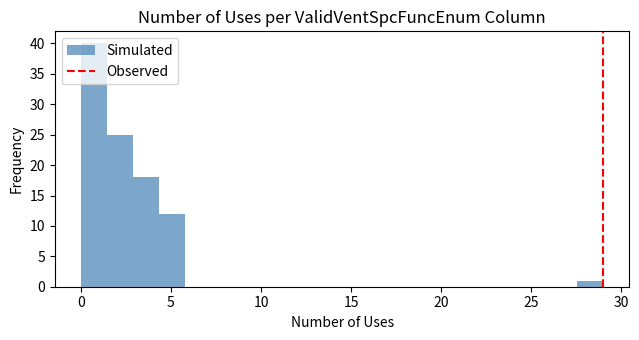

Around what value on the x-axis is the tallest bar? Give the approximate position of its centre, as read against the axis.

0.5